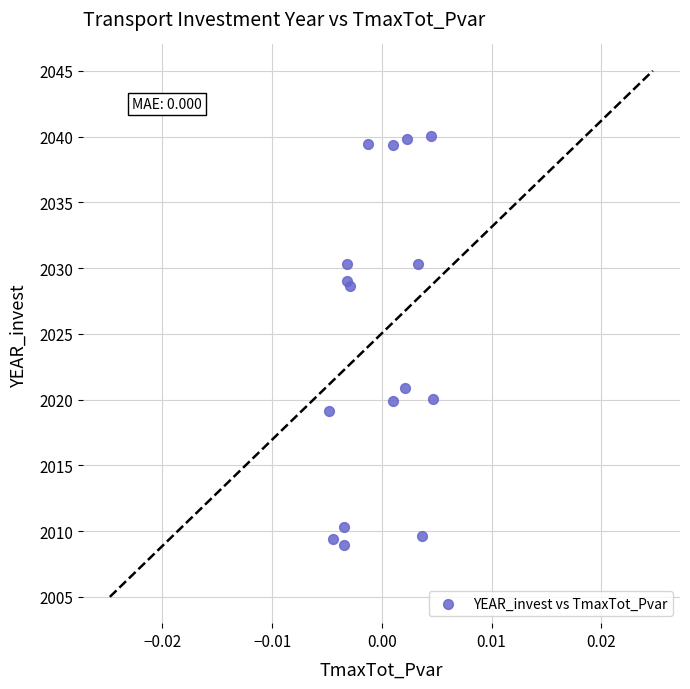

What Y value in the scatter plot is closest to 2024?

2020.9